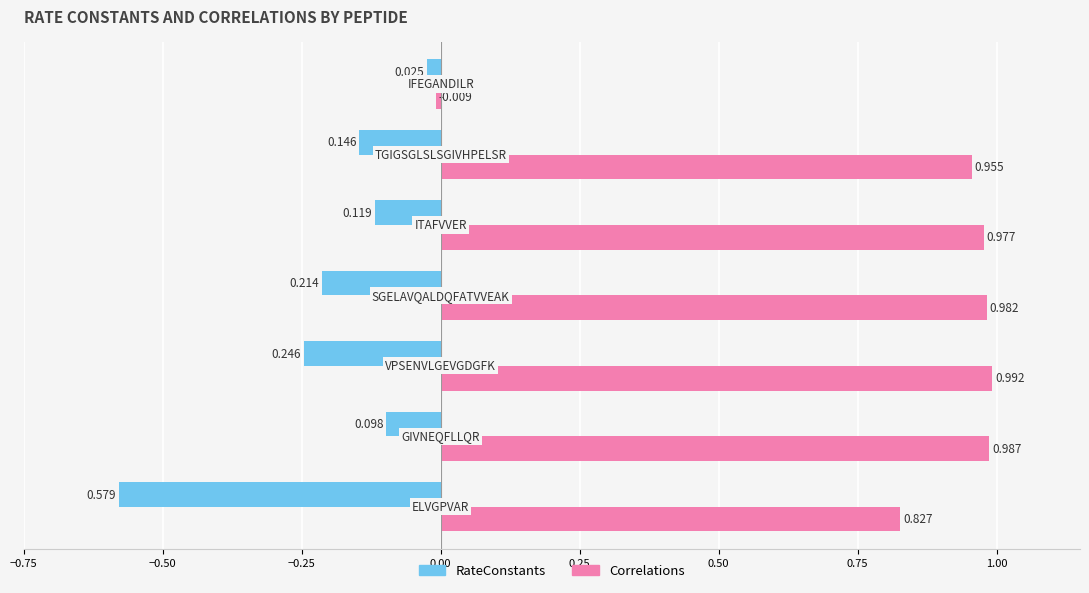

Which series has the largest total across all categories?

Correlations